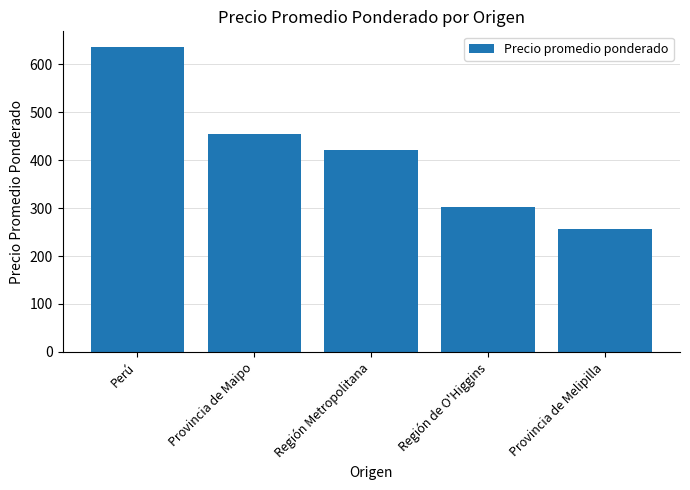

Reading left to right, list all the values displayed in this chart.

Perú=637	Provincia de Maipo=454	Región Metropolitana=421	Región de O'Higgins=303	Provincia de Melipilla=257